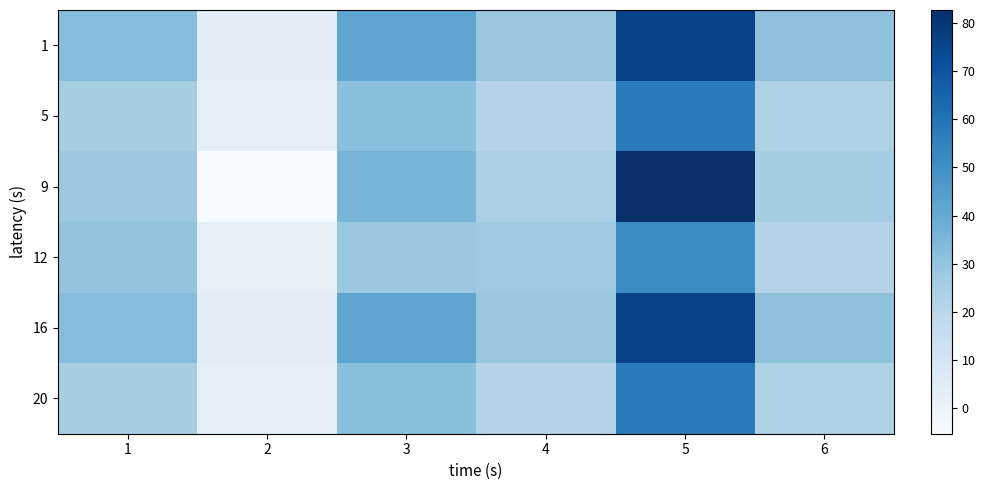

At 6, list the series in order from smallest to largest.

12, 5, 20, 9, 1, 16